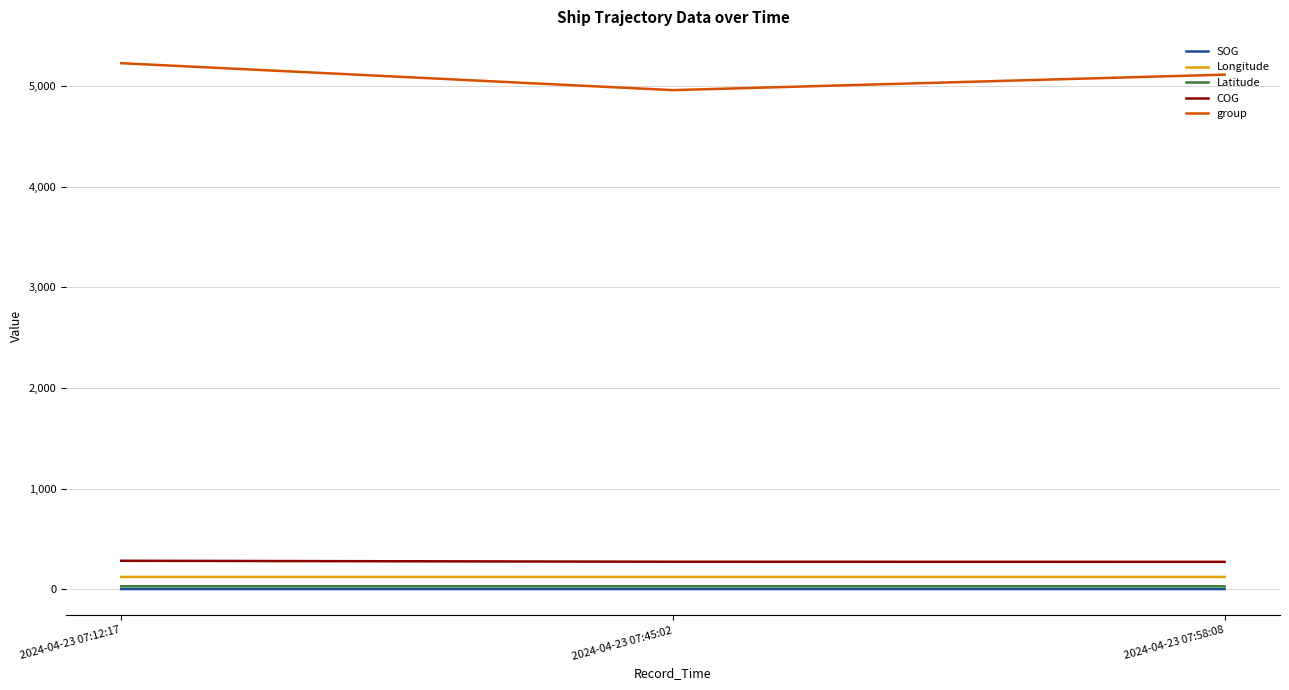

What is the total value across all series at 2024-04-23 07:12:17?

5660.6